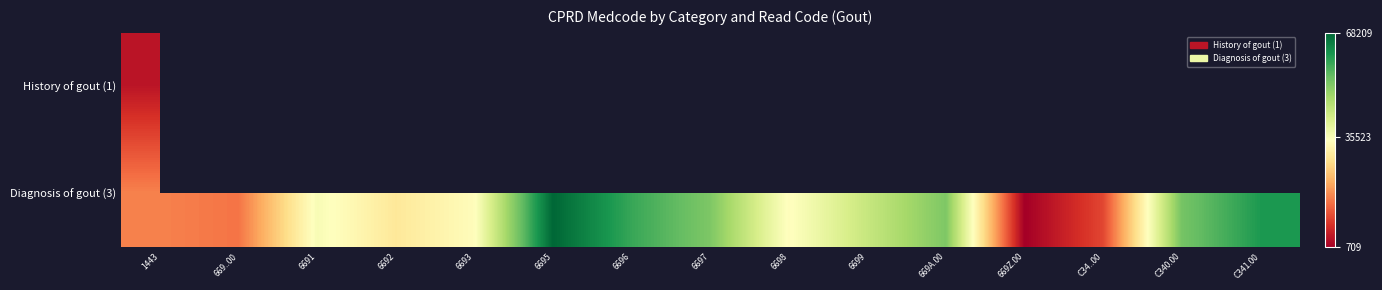

List the series in order of their overall mean, lowest first.

History of gout (1), Diagnosis of gout (3)